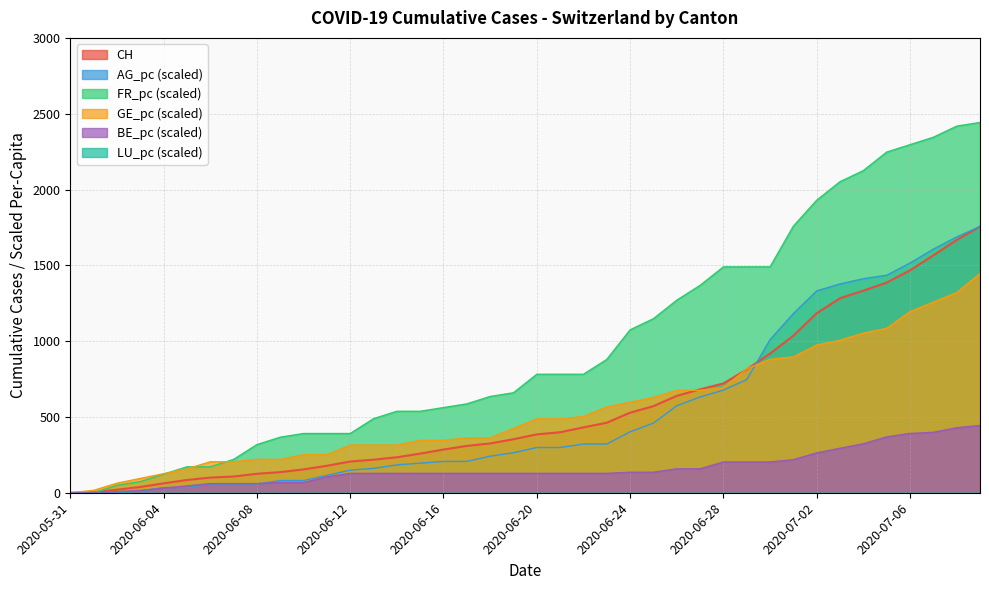

At which label is CH closest to 878?

2020-06-30